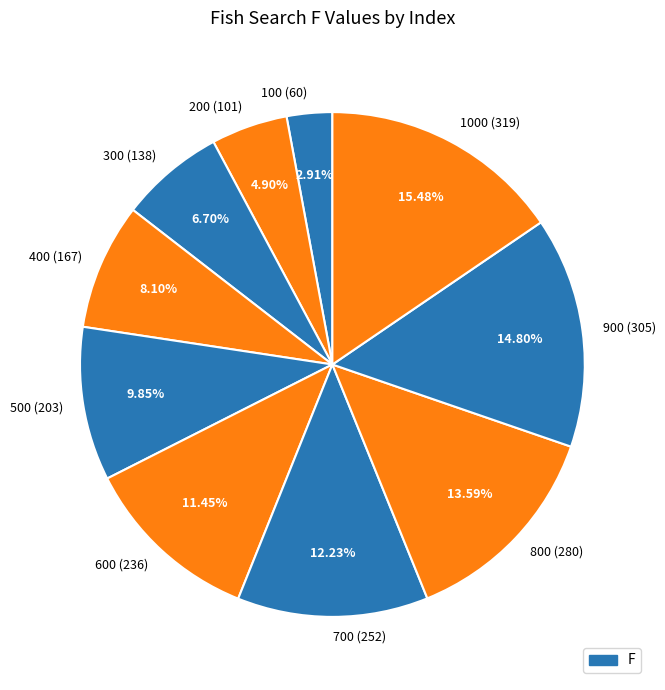

Rank the categories by value from lowest to highest.

100 (60), 200 (101), 300 (138), 400 (167), 500 (203), 600 (236), 700 (252), 800 (280), 900 (305), 1000 (319)